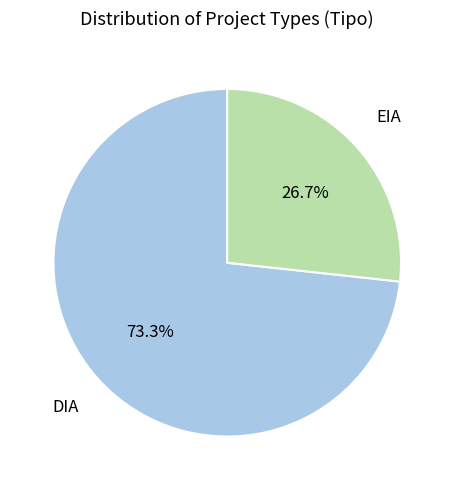

Is there a majority slice in this chart?

Yes